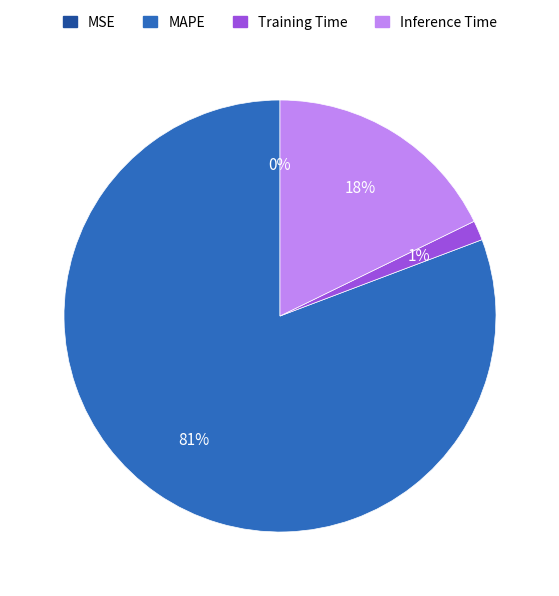

To the nearest percent, what is the average slice percentage?

25%